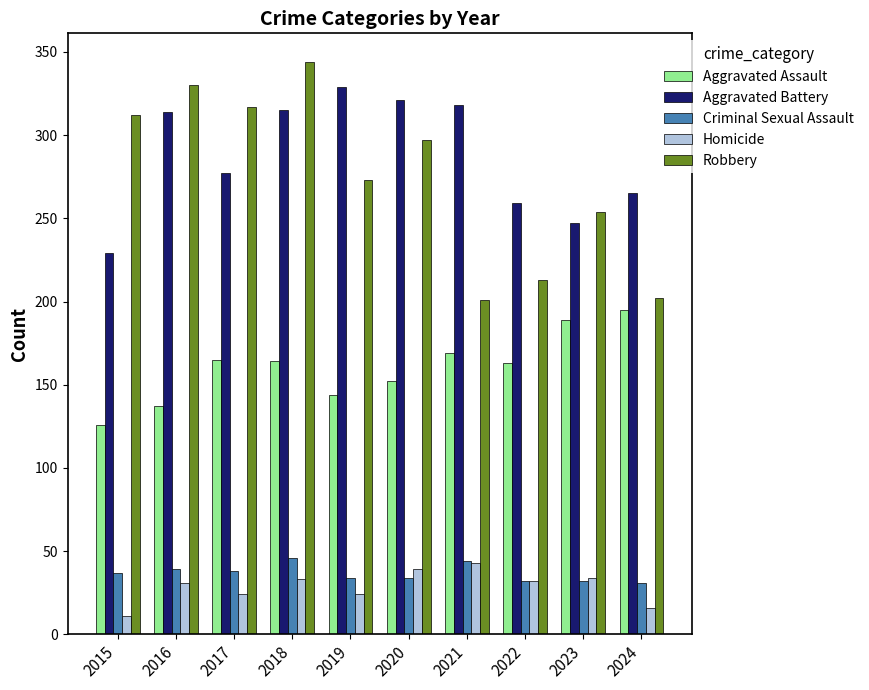

What is the approximate value of Criminal Sexual Assault at 2016, to the nearest 5?

40